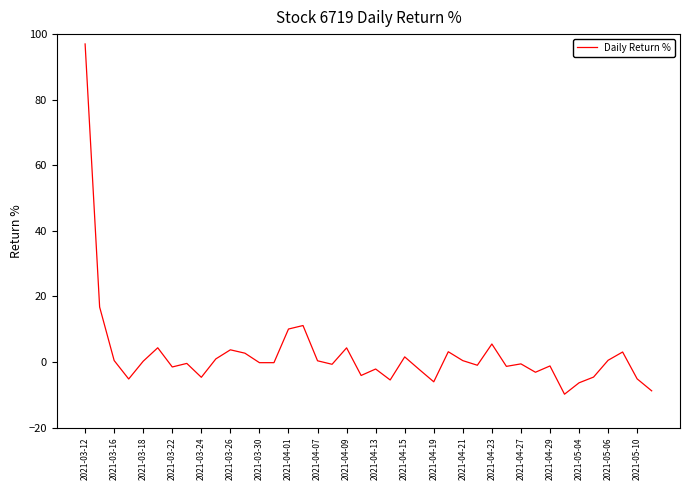

What is the greatest value displayed?

97.0